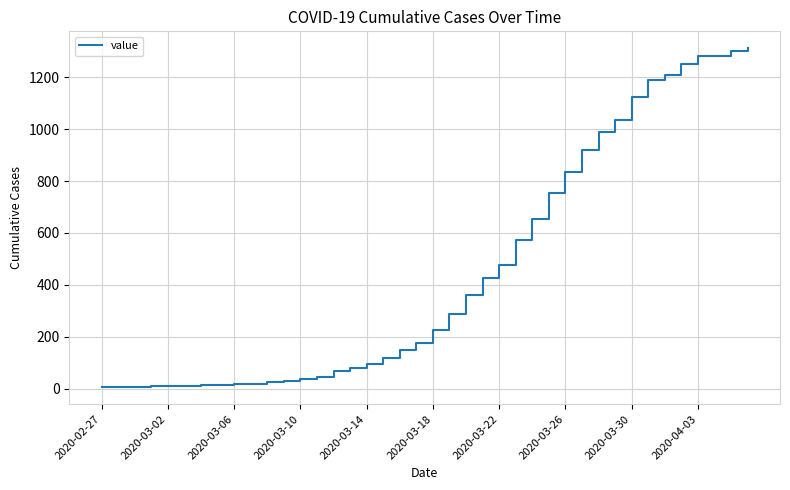

What is the maximum value shown in the chart?

1311